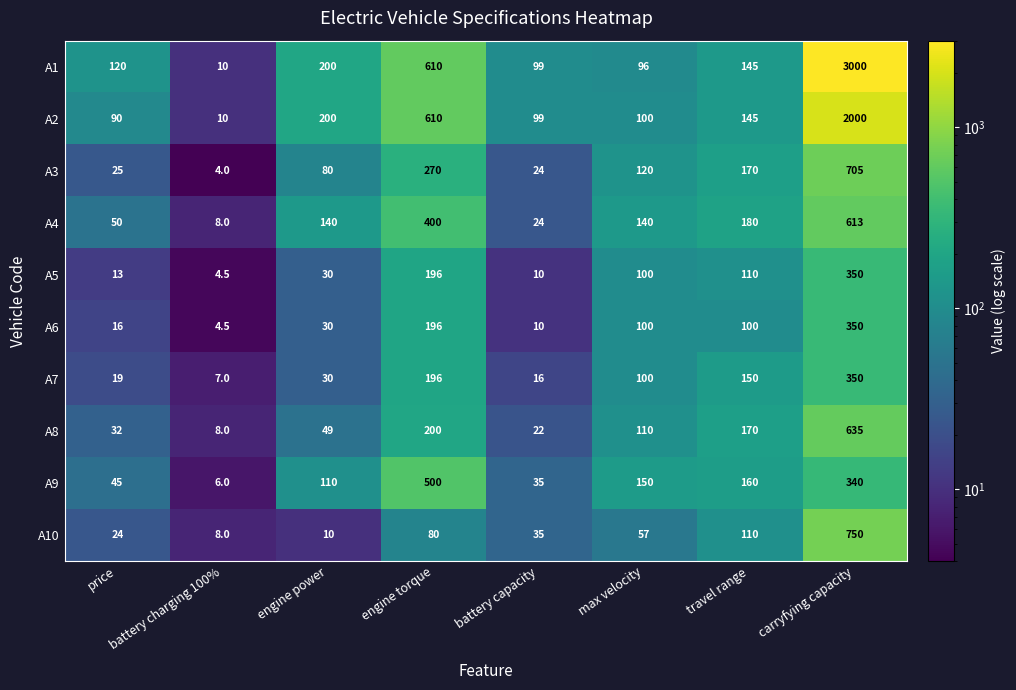

What is the spread (max minus min) of values at travel range?

80.0